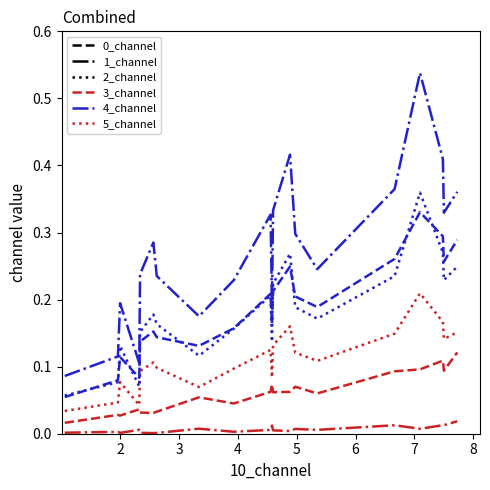

Which series has the widest spread of values?

4_channel